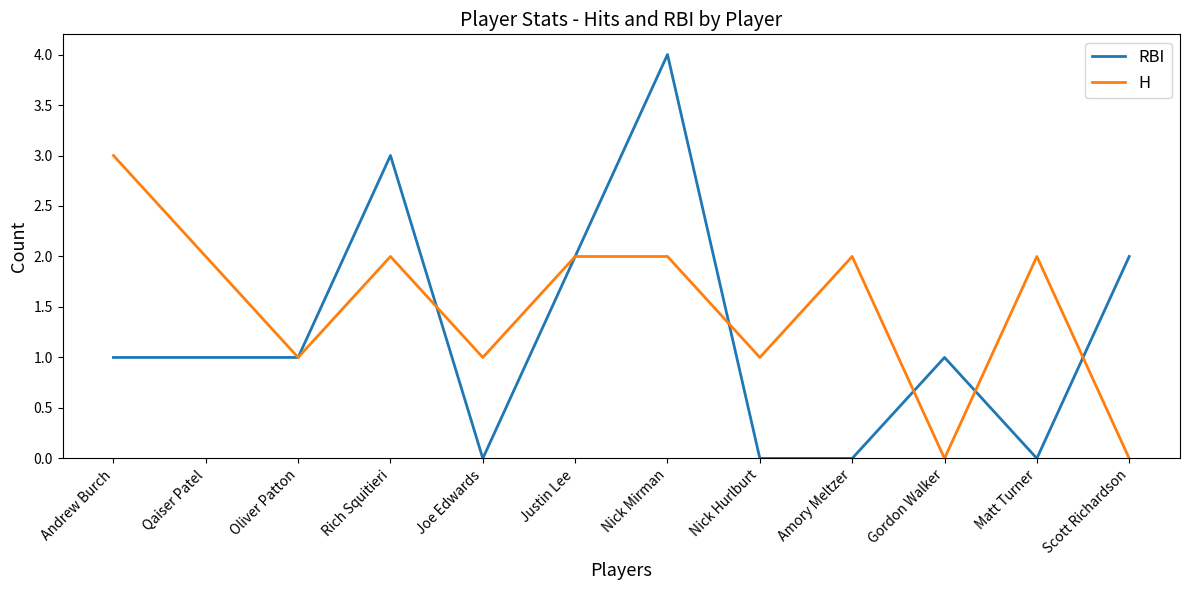

At Rich Squitieri, list the series in order from largest to smallest.

RBI, H